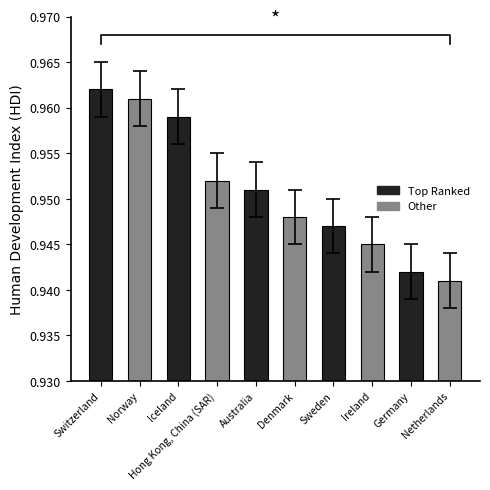

At which category does the chart reach its peak across all series?

Switzerland